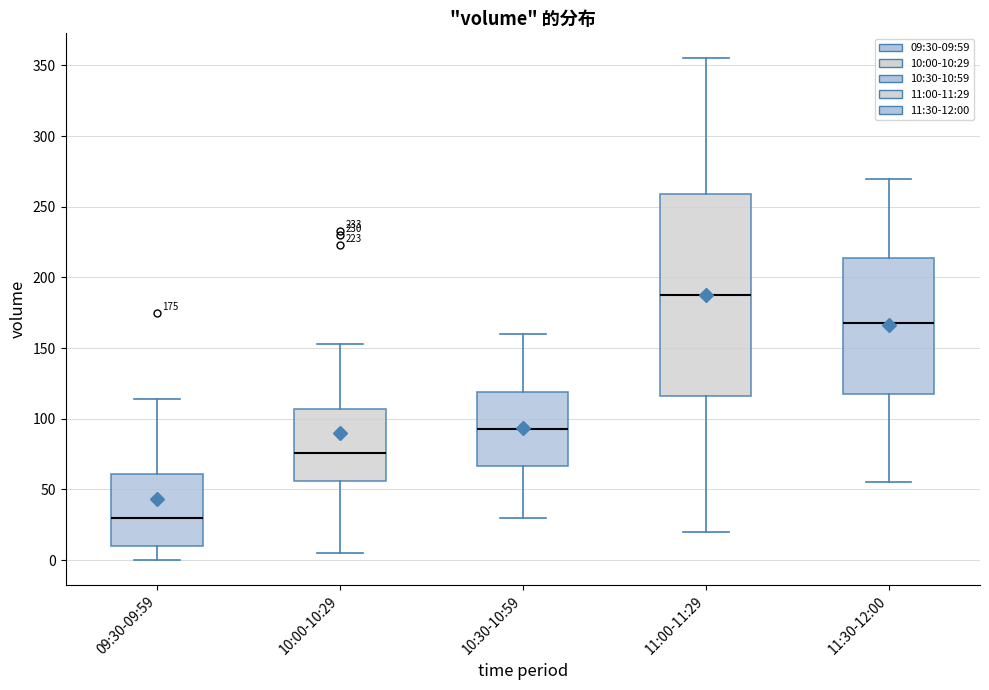

Which box's median line is the highest?

11:00-11:29